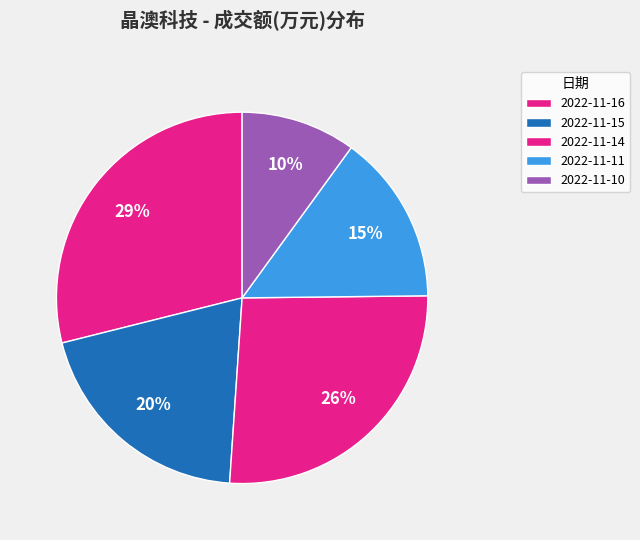

How many segments does this pie chart have?

5